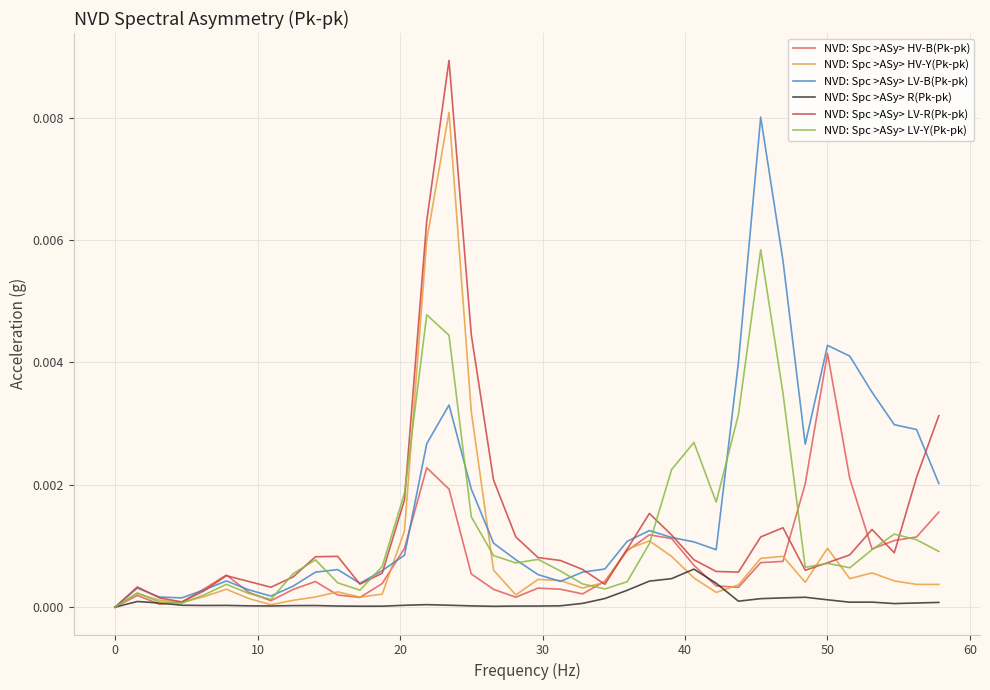

How many categories are shown in the chart?

38